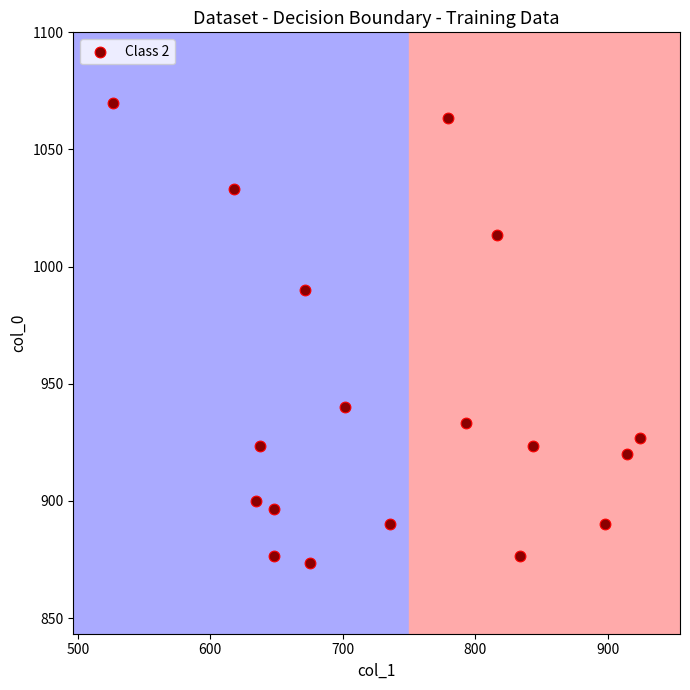

What is the range of X values (max minus min)?

398.2